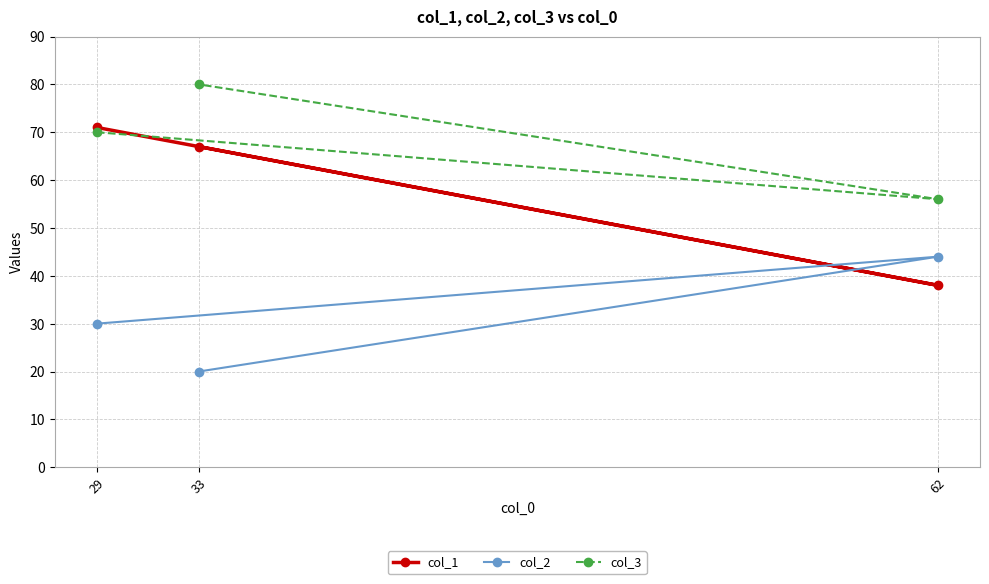

What is the maximum value for col_3?

80